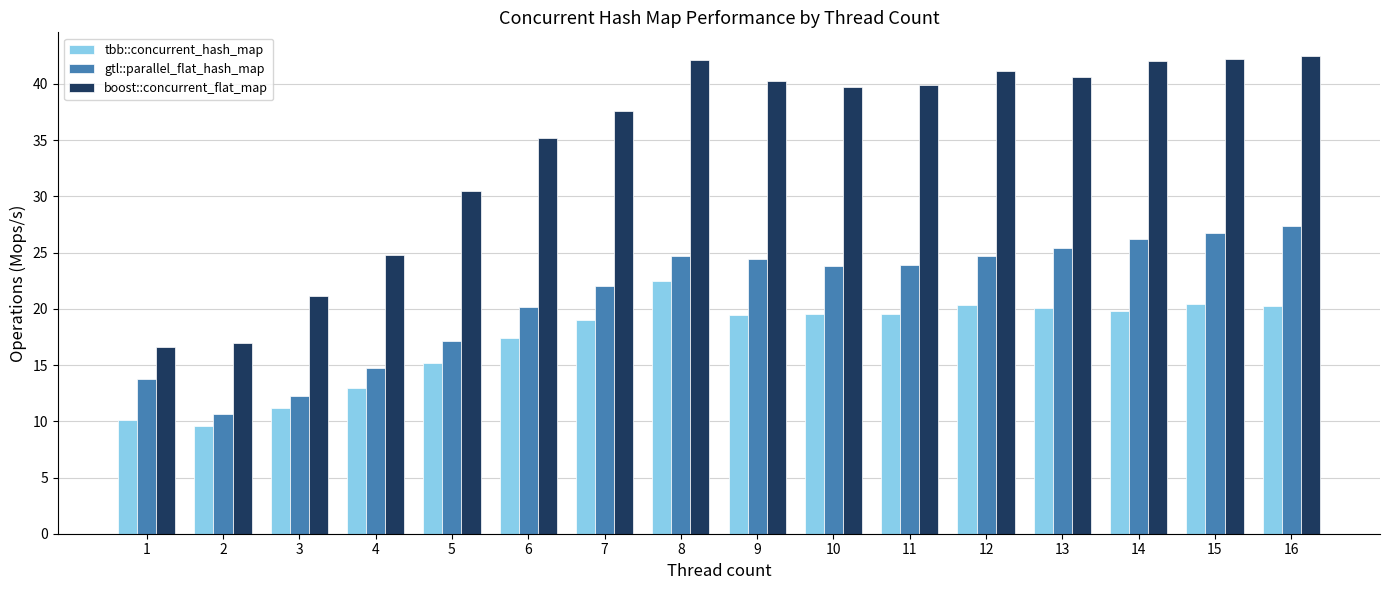

What is the spread (max minus min) of values at 14?

22.2